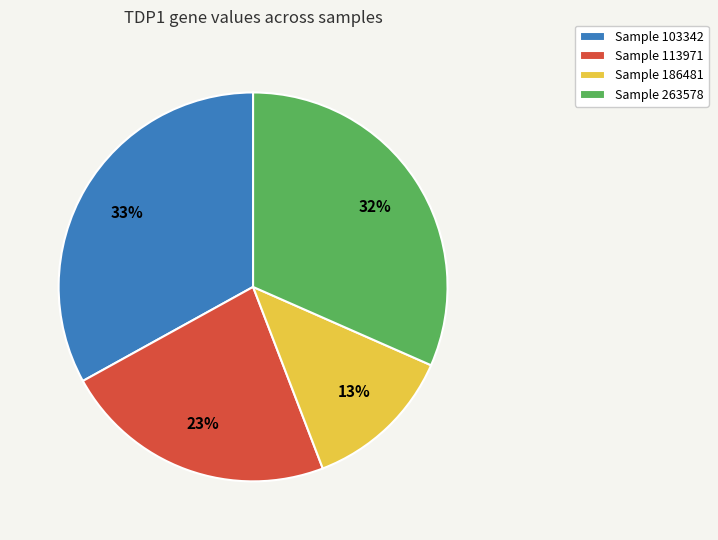

Is there a majority slice in this chart?

No